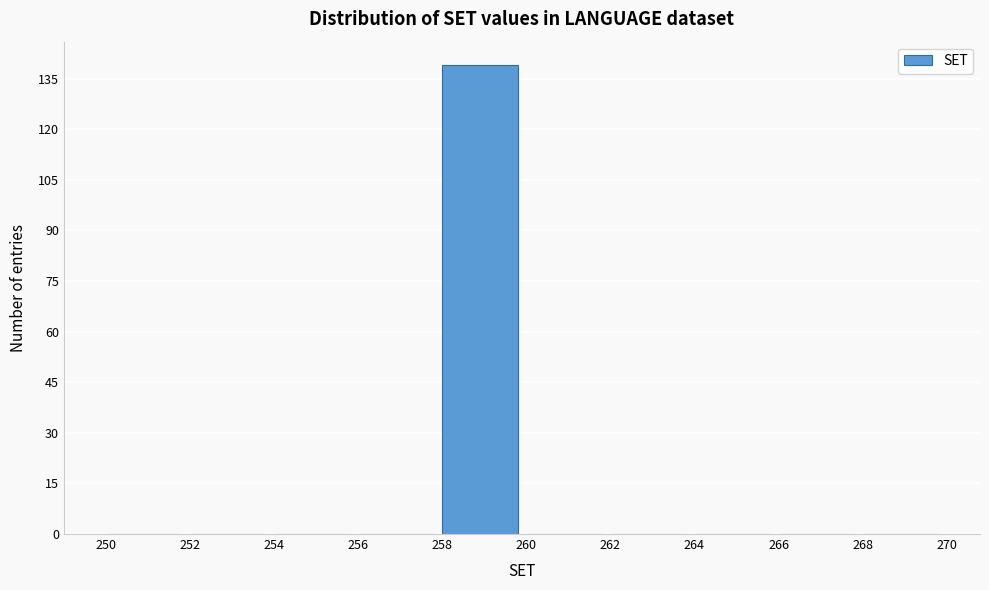

Reading left to right, transcribe this chart: for each bar, give the range it covers on the x-axis and its height. The values are not printed on the chart, so give them approximately, as read against the axis.

250 to 252: 0
252 to 254: 0
254 to 256: 0
256 to 258: 0
258 to 260: 140
260 to 262: 0
262 to 264: 0
264 to 266: 0
266 to 268: 0
268 to 270: 0